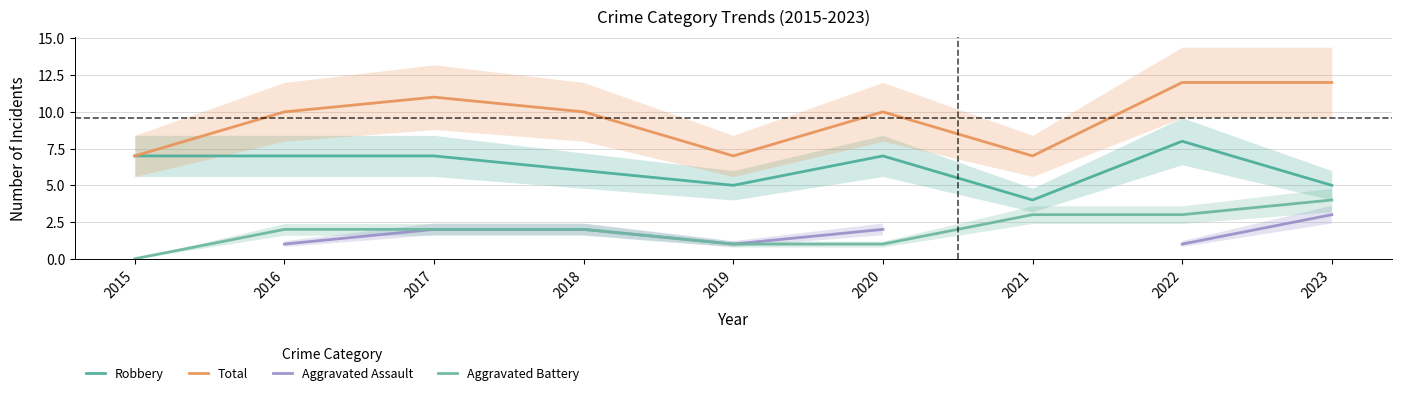

What is the total value across all series at 2023?

24.0